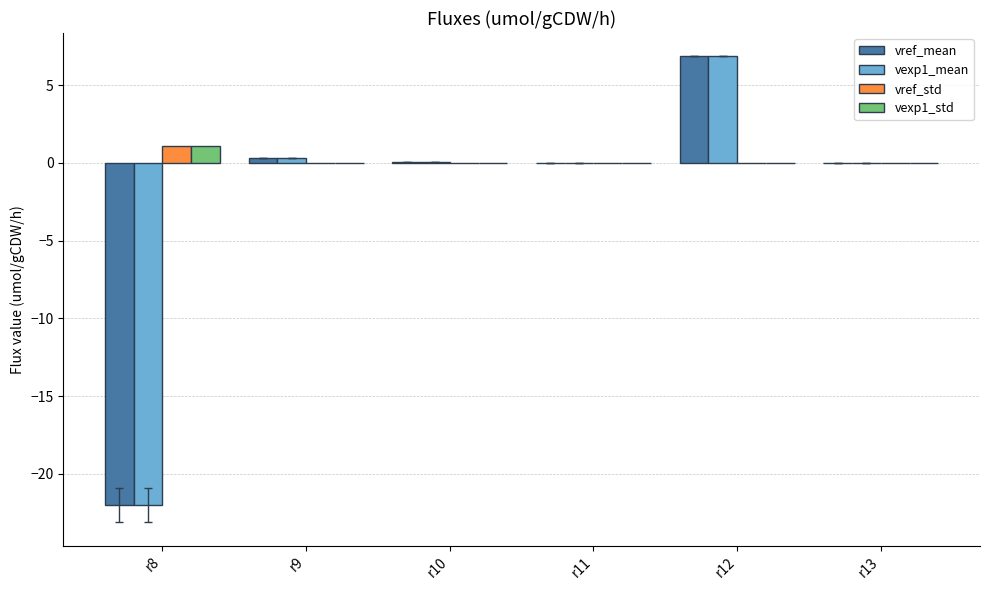

What is the highest value of the vref_std series?

1.1